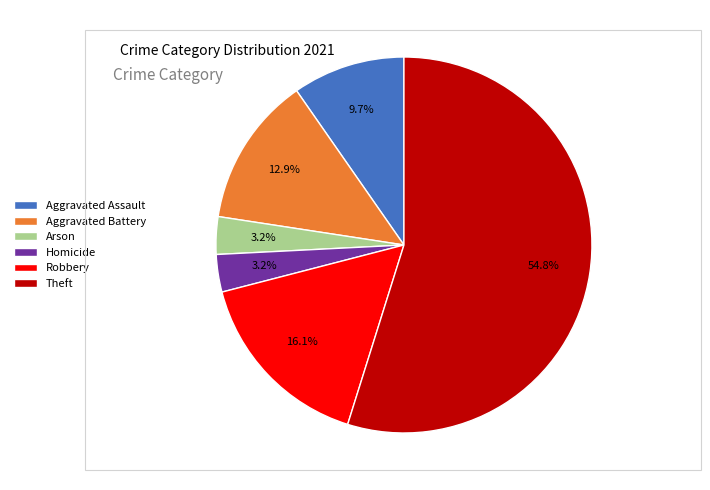

Is there a majority slice in this chart?

Yes